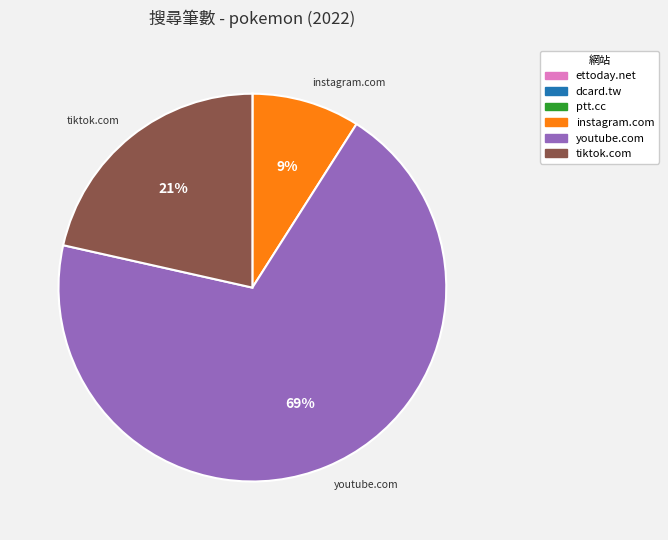

To the nearest percent, what is the average slice percentage?

17%